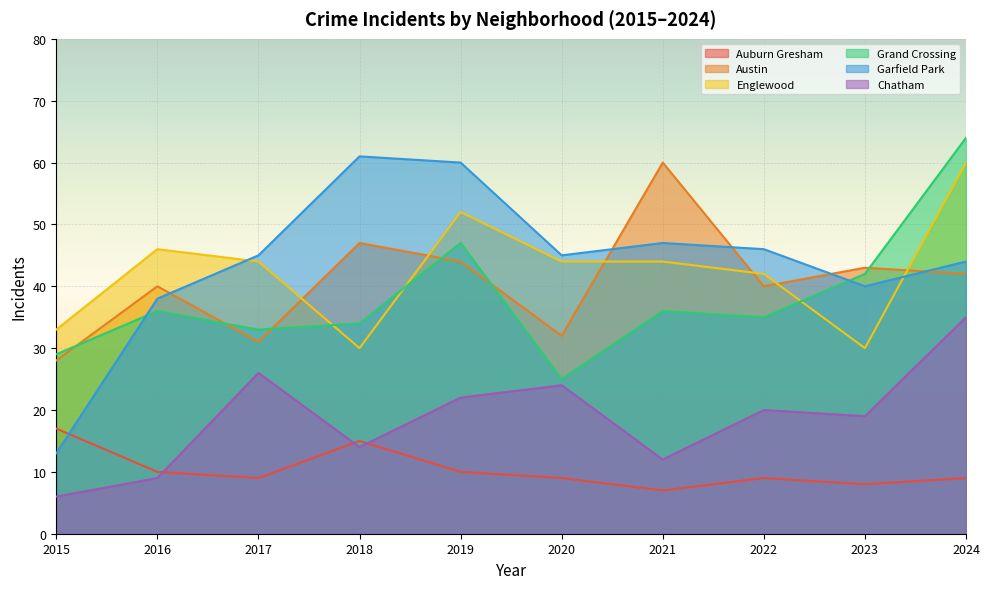

What is the difference between the highest and lowest values at 2021?

53